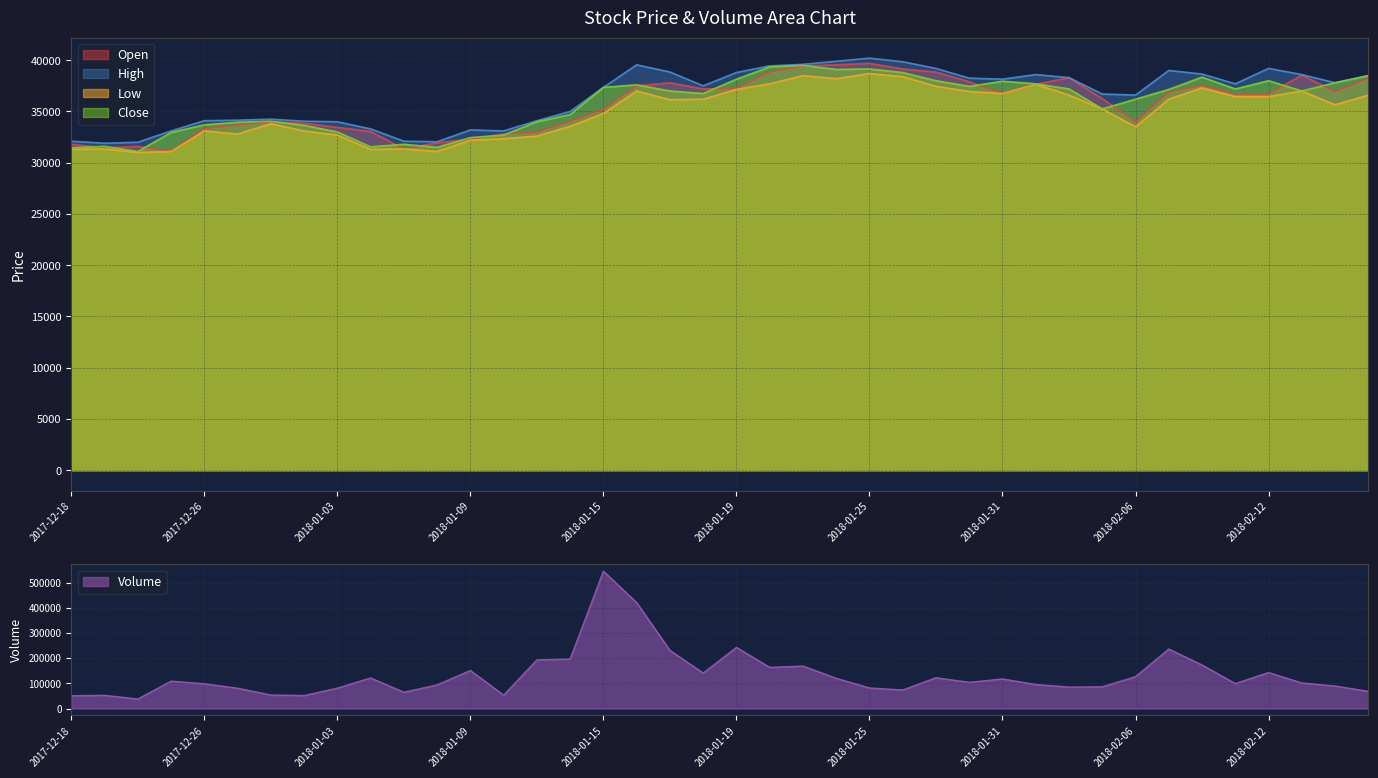

What are all the series names shown in the legend?

Open, High, Low, Close, Volume